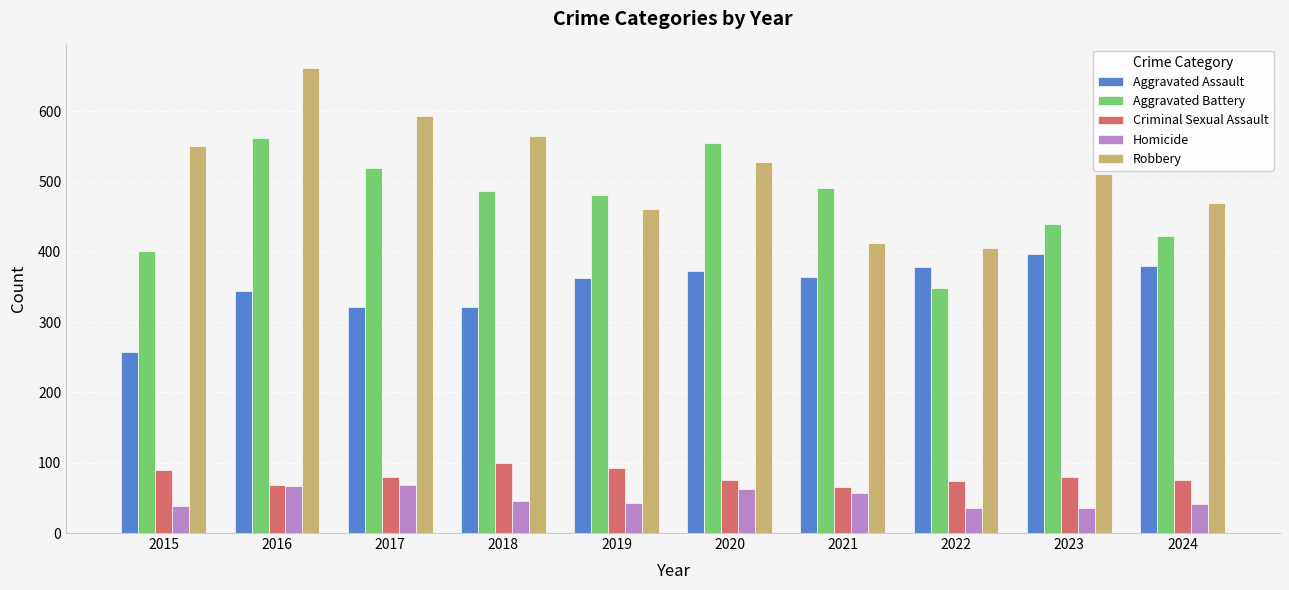

How many distinct data groups are displayed?

5